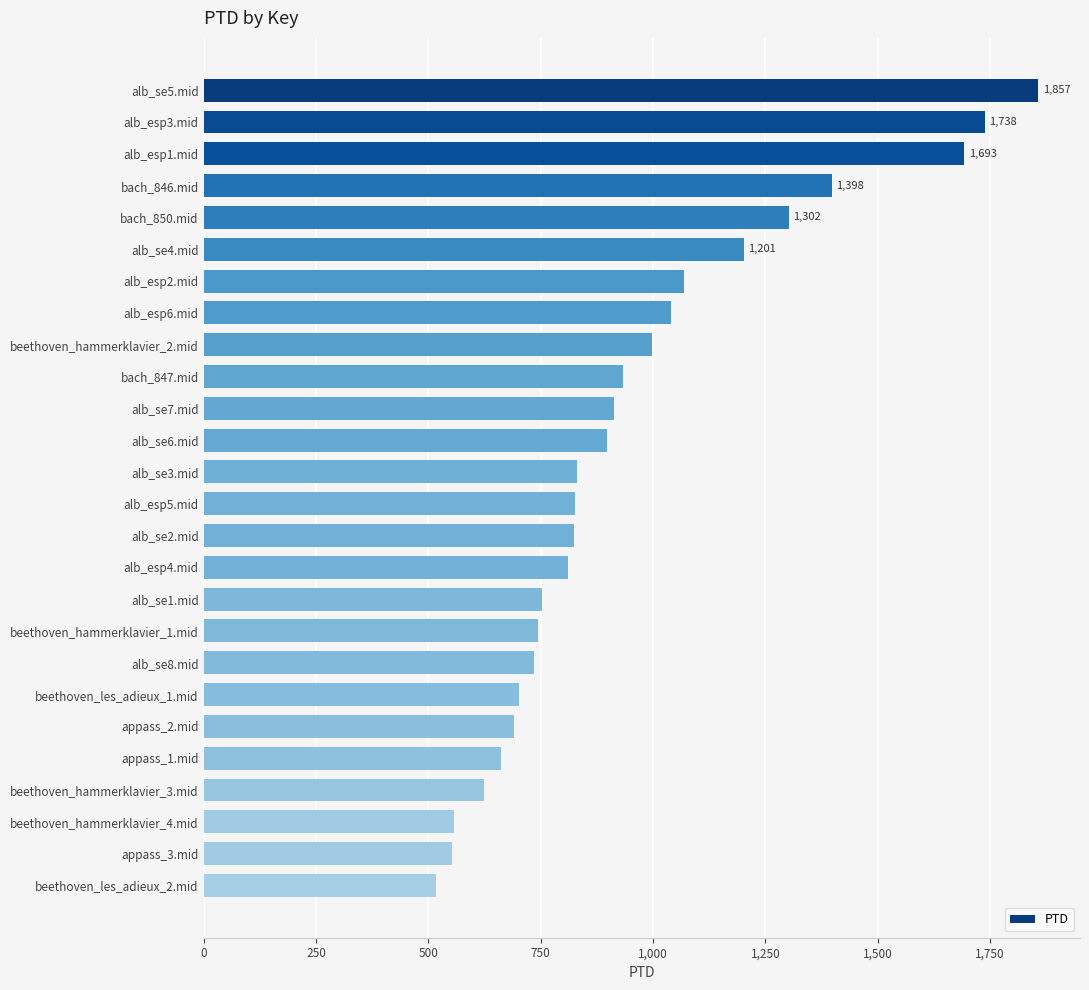

What is the sum of the values at alb_esp5.mid and beethoven_hammerklavier_1.mid?

1570.6